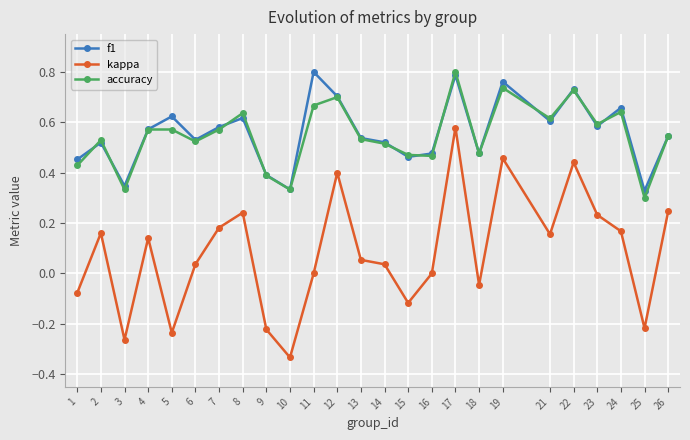

True or false: kappa has more than 0 points higher than both neighbors.

True